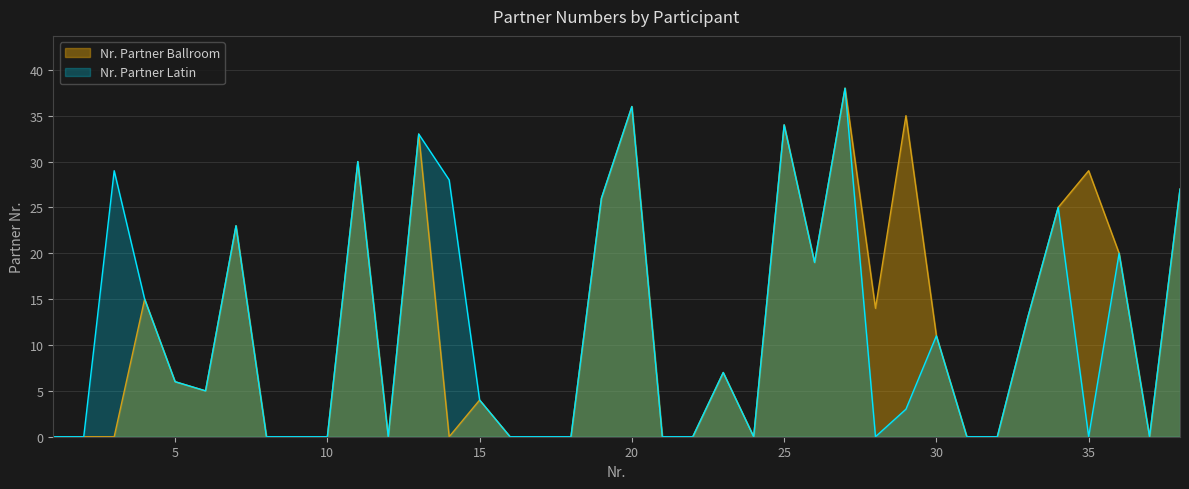

At how many categories does at least one series exceed 32?

5